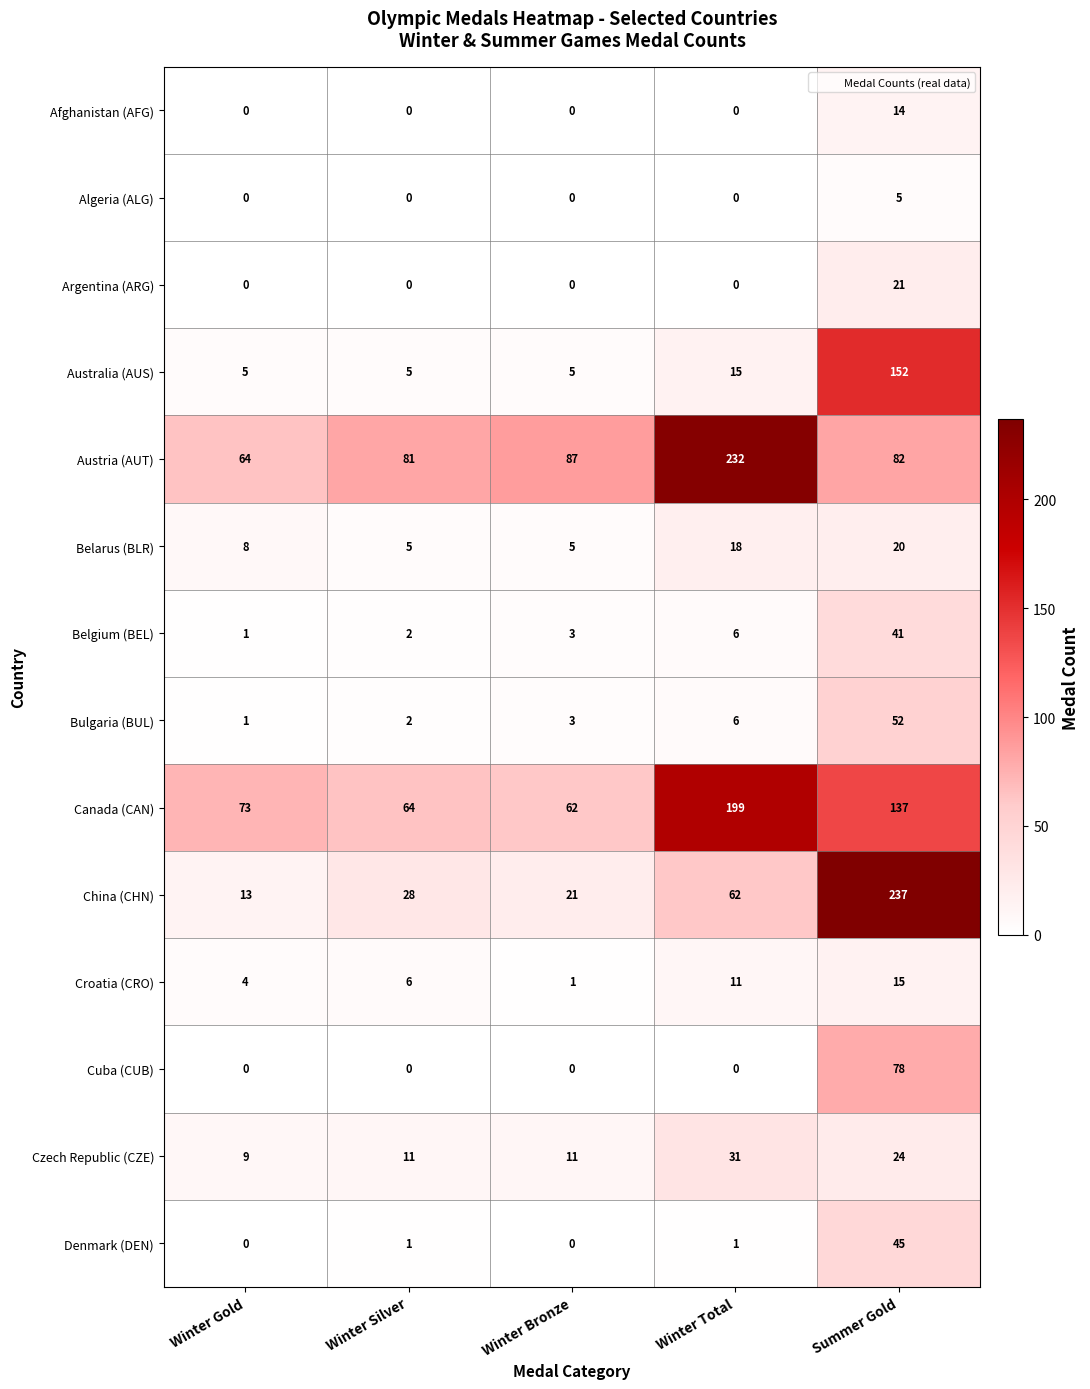

What is the difference between the China (CHN) values at Summer Gold and Winter Bronze?

216